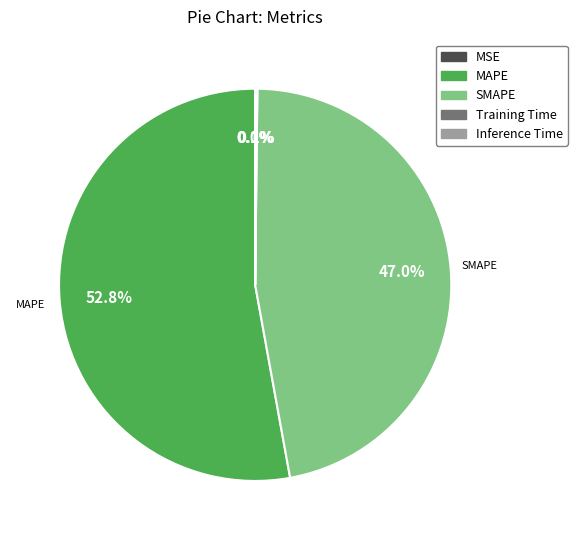

Which category has the biggest portion of the pie?

MAPE